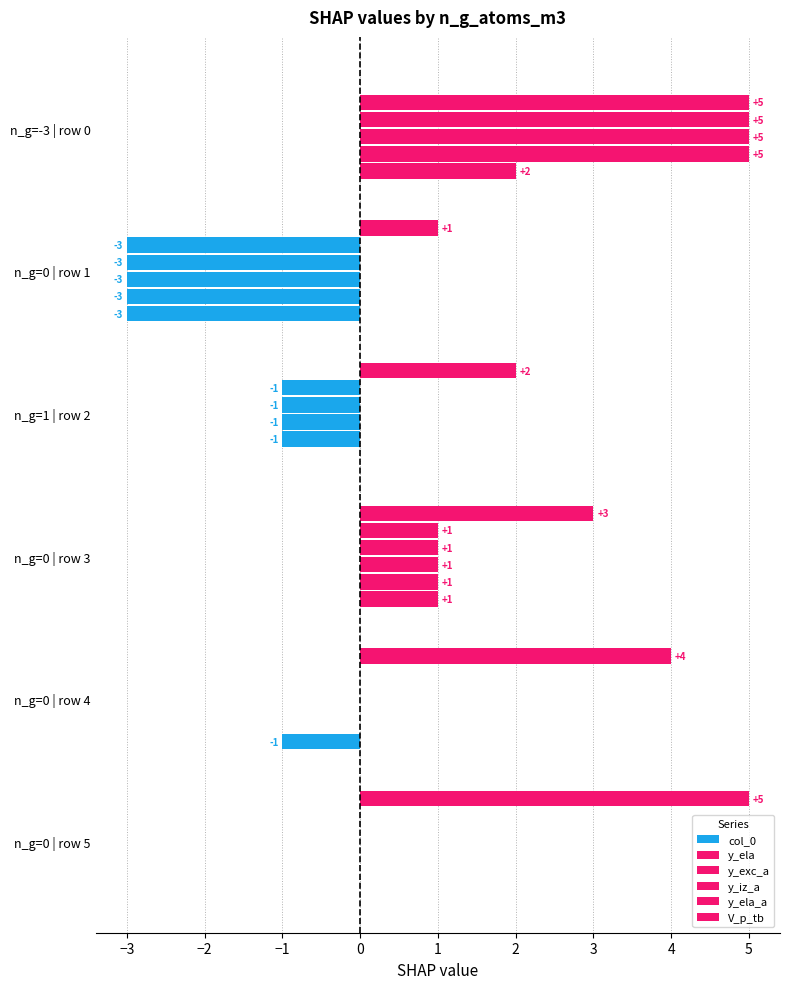

How many distinct data groups are displayed?

6